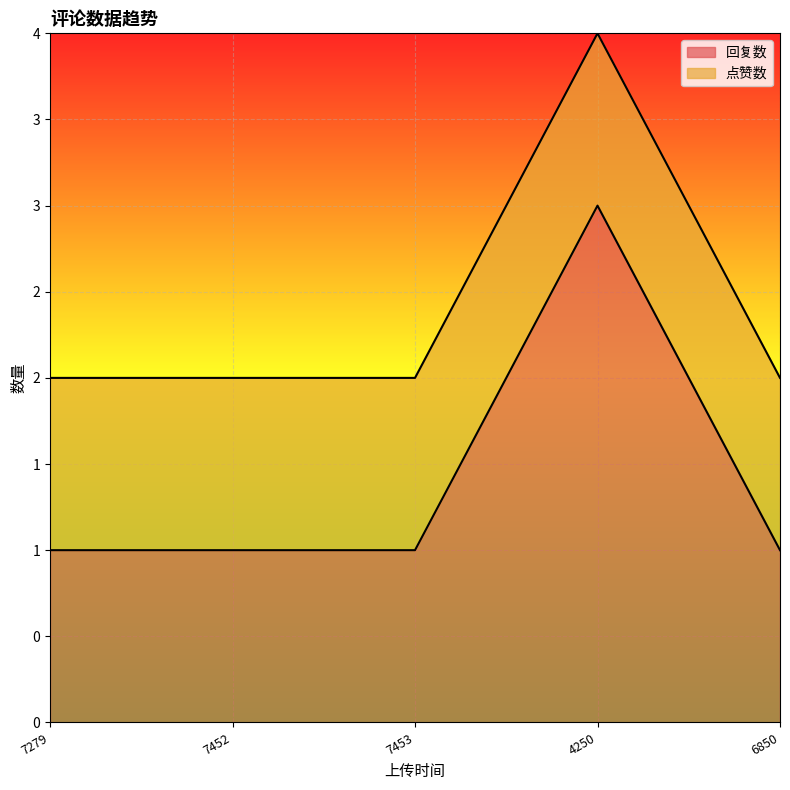

Reading left to right, extract all data points from this chart.

7279=1	7452=1	7453=1	4250=3	6850=1